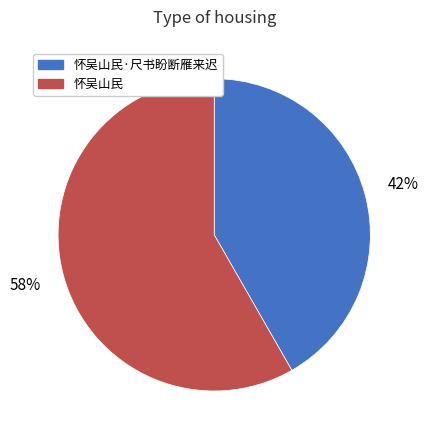

Is there a majority slice in this chart?

Yes